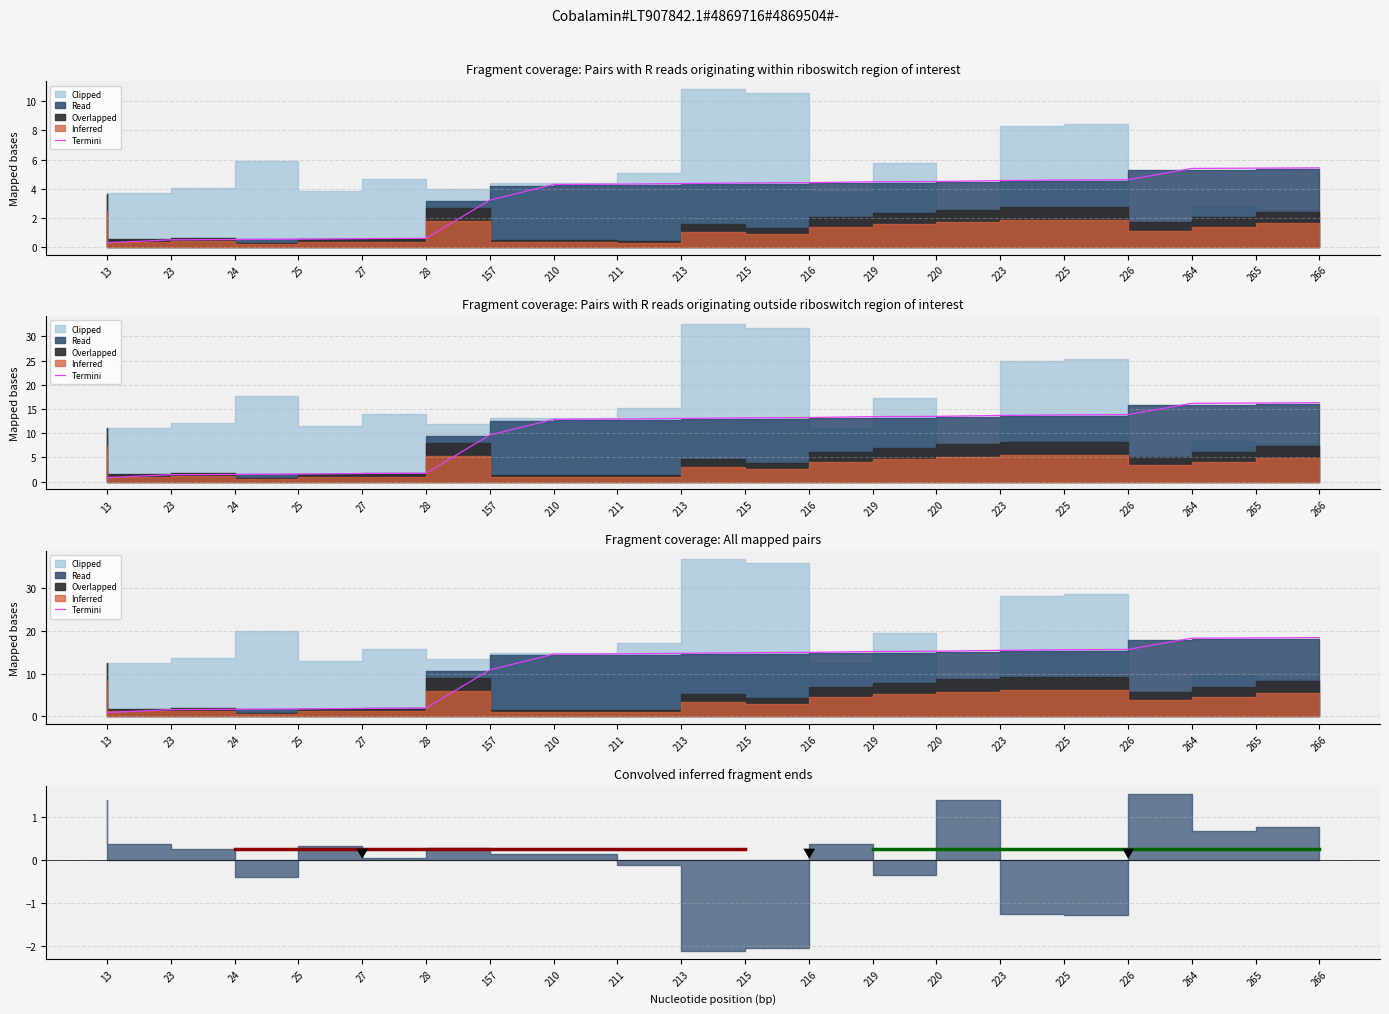

What is the value of the 13th point from the left?

15.2